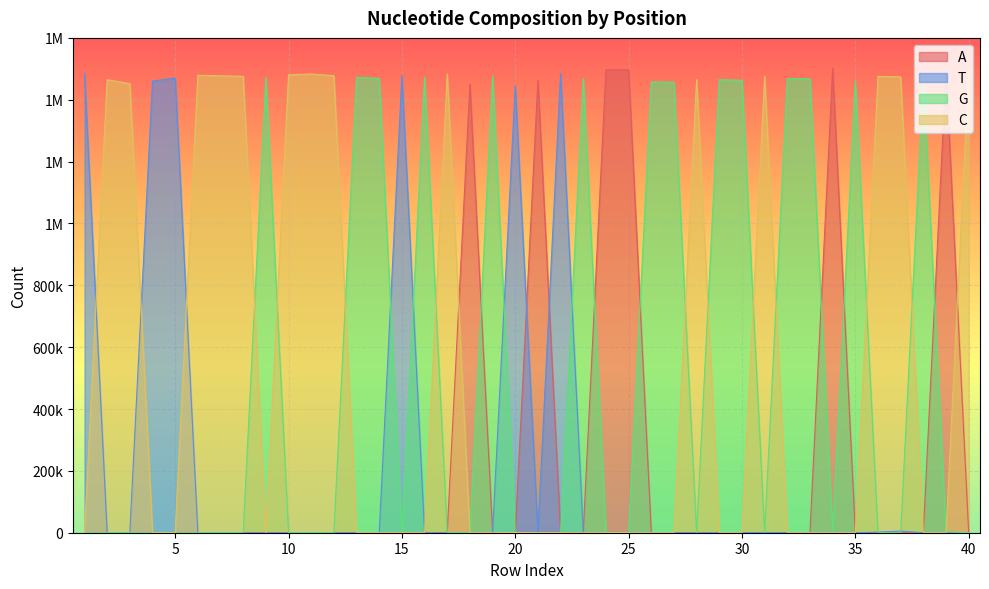

At which label does A first exceed 12?

18